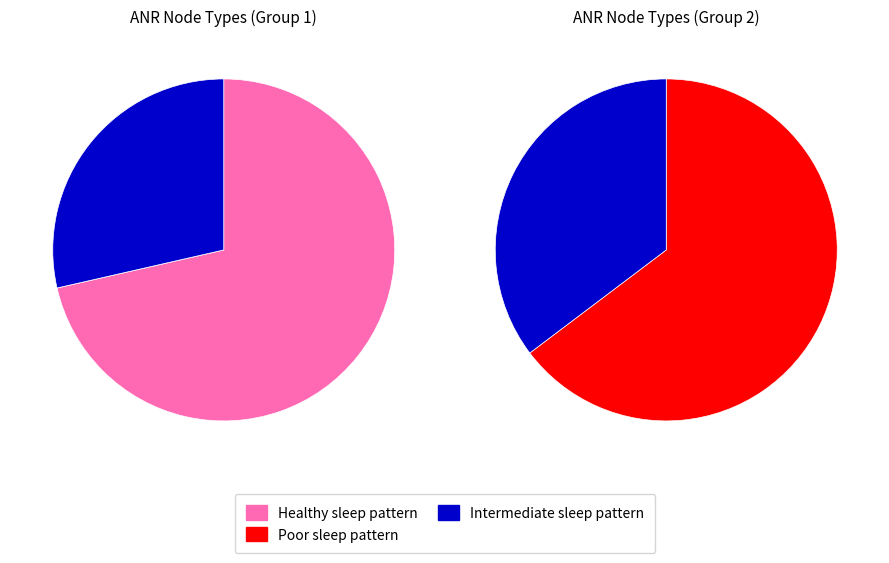

Is it true that IdentifierDeclType is 17% of the pie?

False